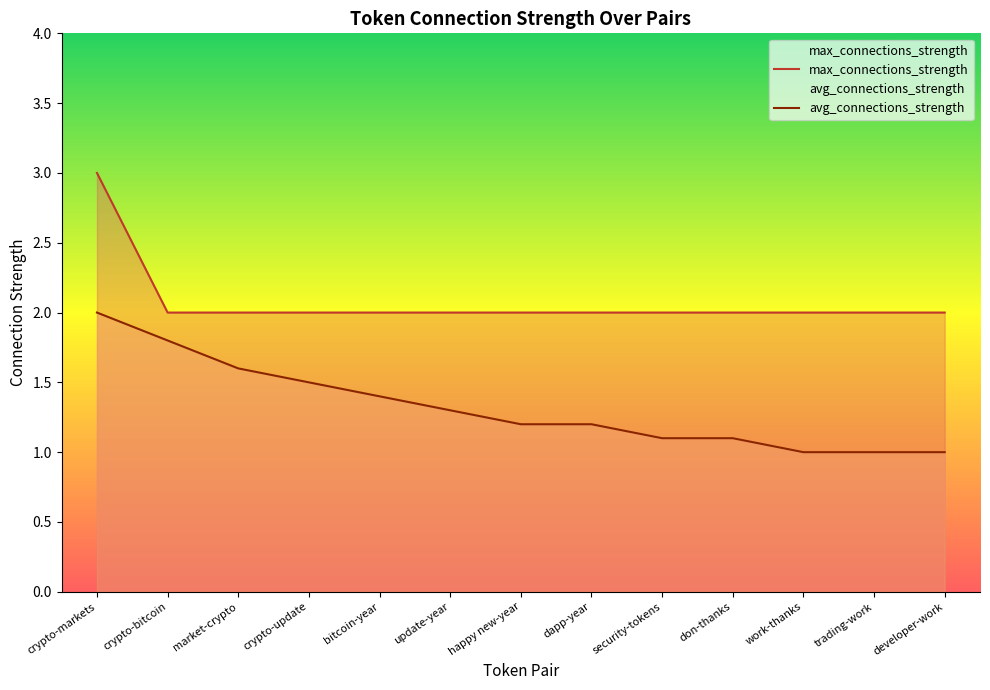

Which series has the widest spread of values?

max_connections_strength